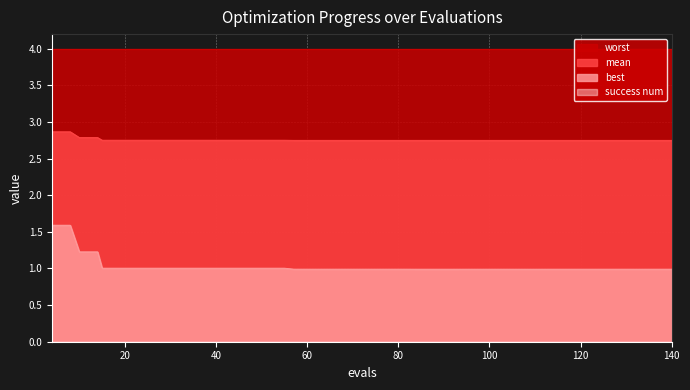

Which series has the largest range (max minus min)?

best